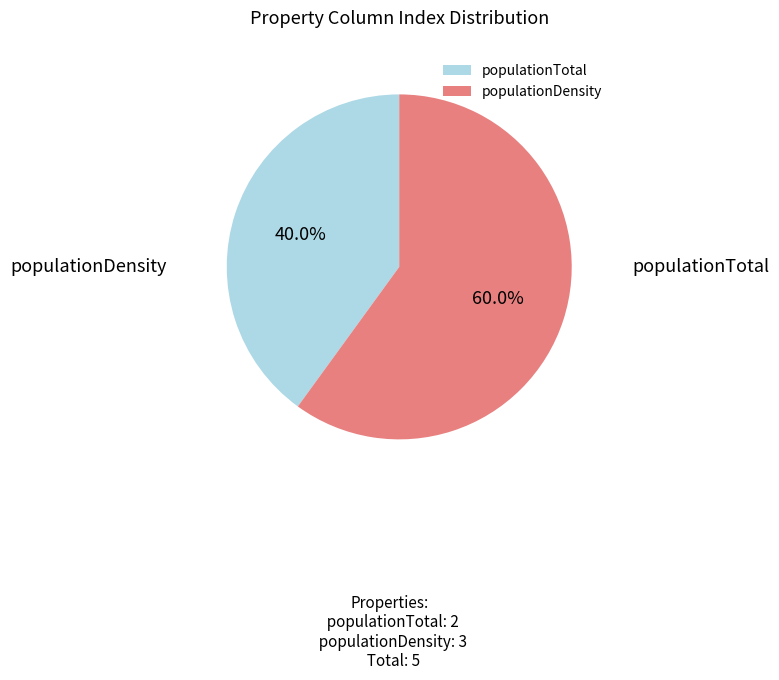

Does any single category account for the majority?

Yes